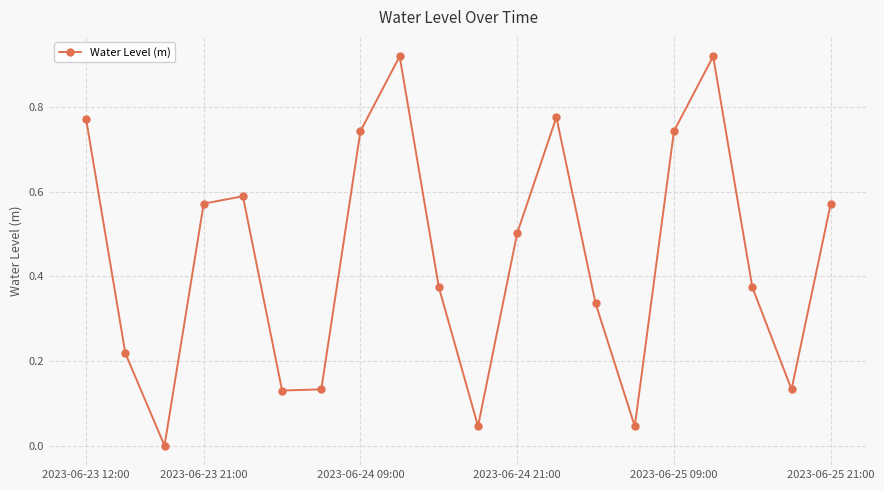

What is the sum of all values?

8.9